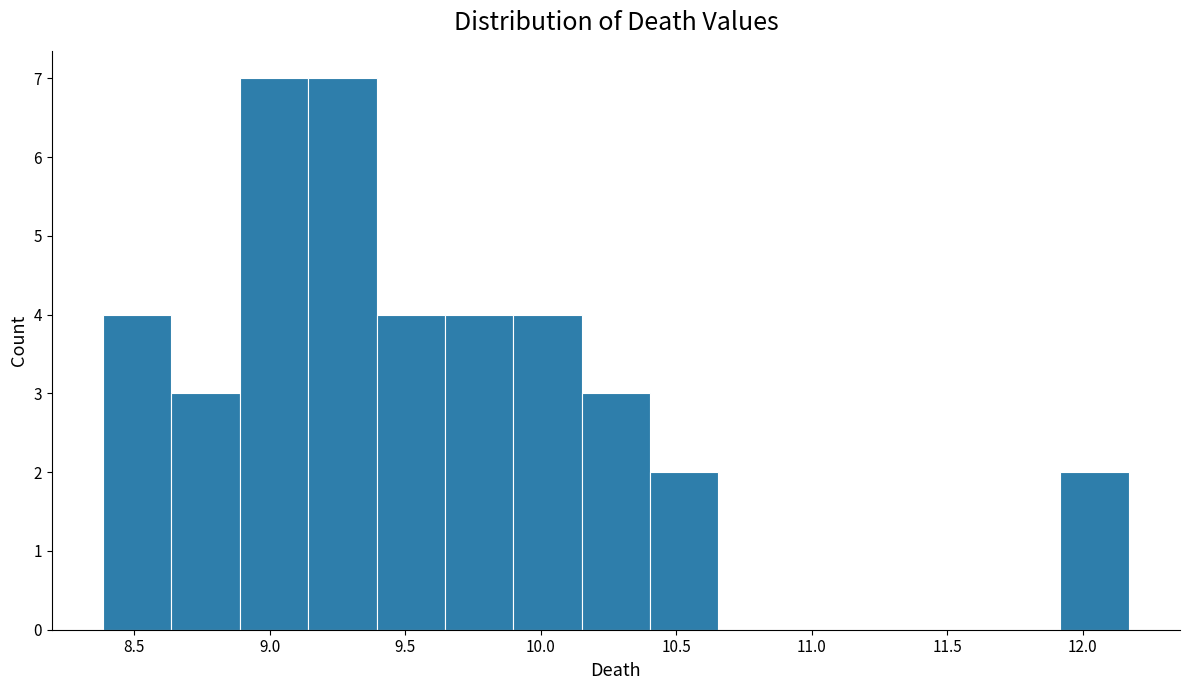

Reading left to right, transcribe this chart: for each bar, give the range it covers on the x-axis and its height. Neither the bar edges nor the heights are printed on the chart, so give them approximately, as read against the axes.

8.40 to 8.65: 4
8.65 to 8.90: 3
8.90 to 9.15: 7
9.15 to 9.40: 7
9.40 to 9.65: 4
9.65 to 9.90: 4
9.90 to 10.15: 4
10.15 to 10.40: 3
10.40 to 10.65: 2
10.65 to 10.90: 0
10.90 to 11.15: 0
11.15 to 11.40: 0
11.40 to 11.65: 0
11.65 to 11.90: 0
11.90 to 12.15: 2